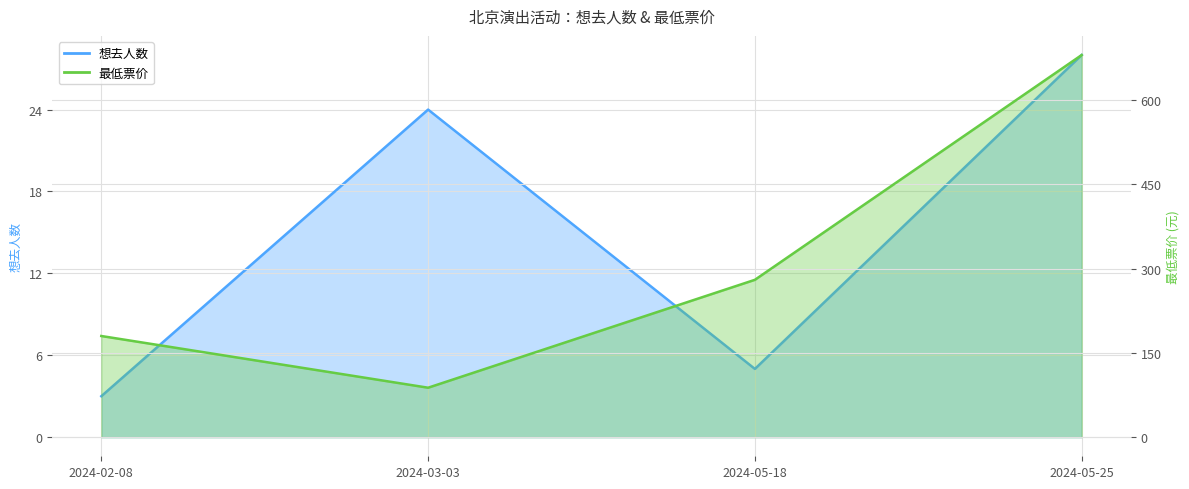

Is it true that 想去人数 equals 1 at 2024-02-08?

False